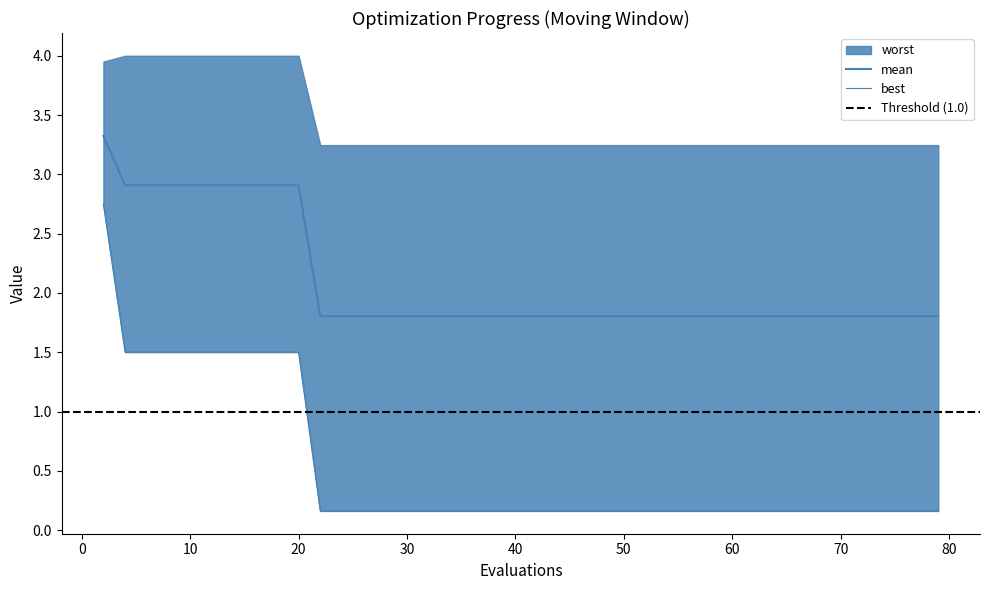

True or false: best and mean intersect in this chart.

False